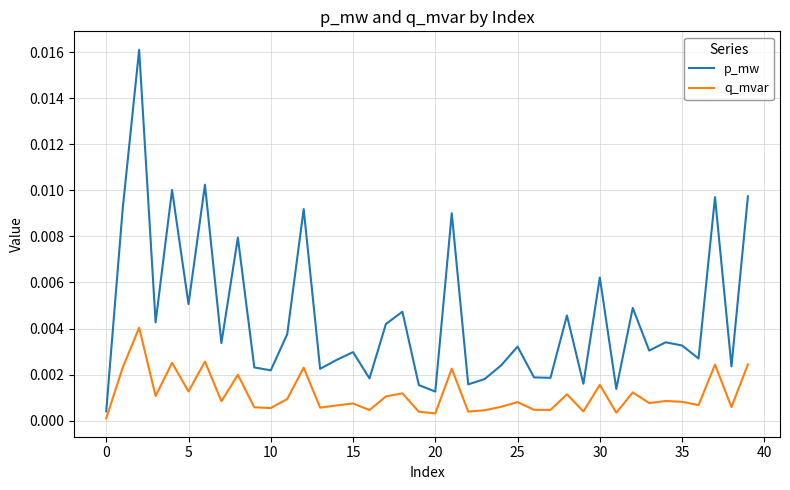

Which series has the largest total across all categories?

p_mw